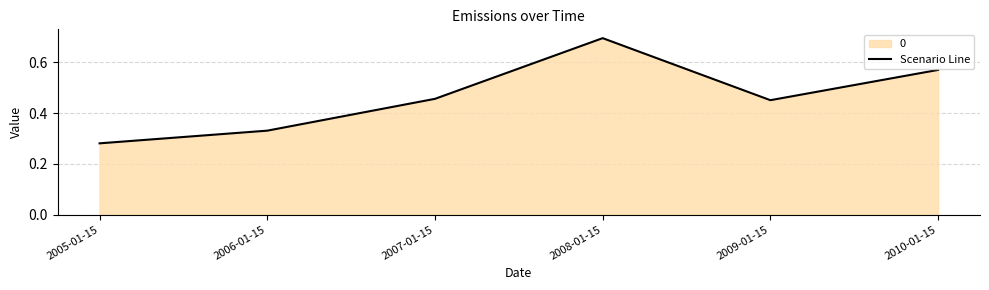

True or false: the data shows 0.5 at 2005-01-15.

False